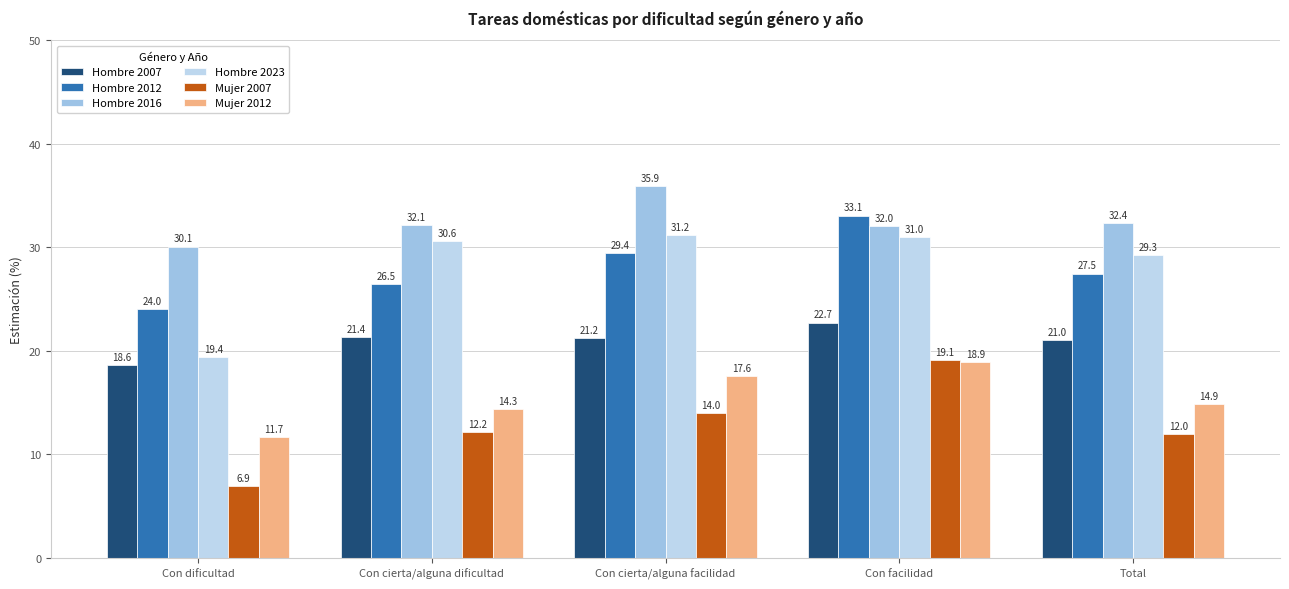

What is the sum of the Hombre 2007 values at Total and Con cierta/alguna dificultad?

42.4